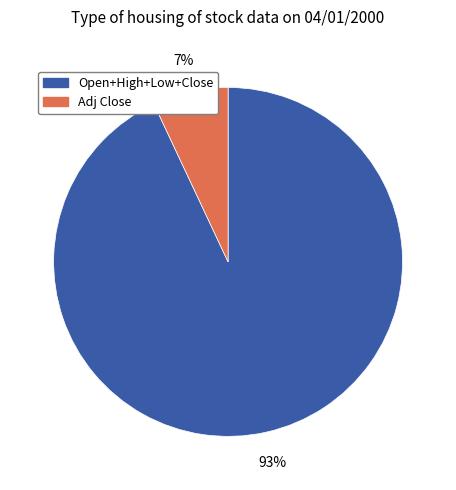

Does any single category account for the majority?

Yes